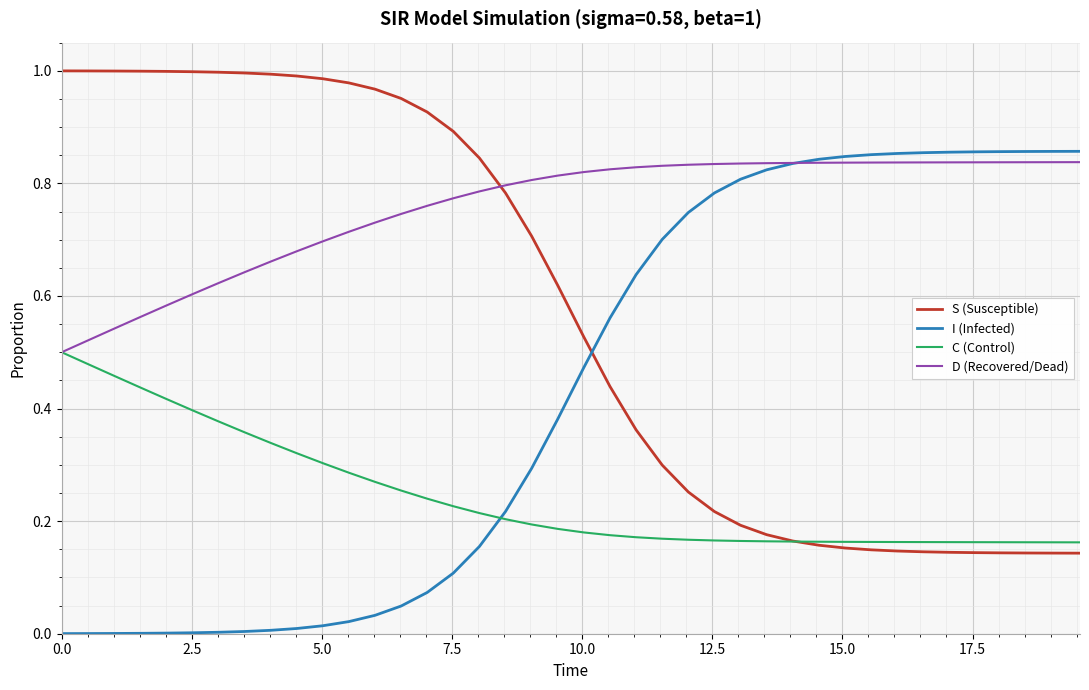

Rank the series by their average value, from lowest to highest.

C (Control), I (Infected), S (Susceptible), D (Recovered/Dead)